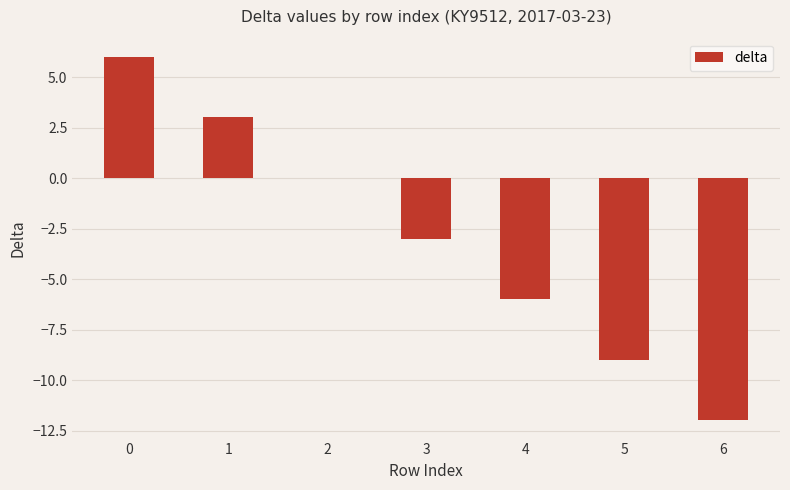

At which label is the value closest to -3?

3